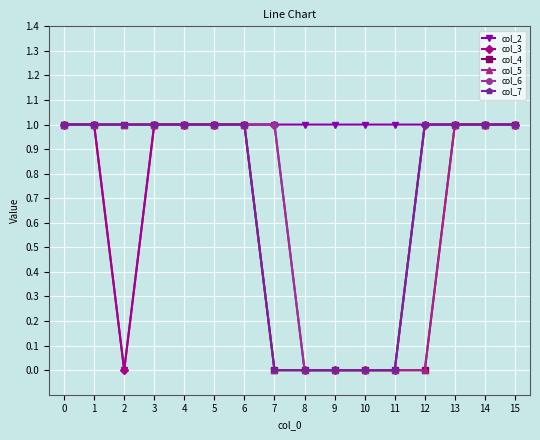

Which has a higher value, 9 or 4?

9